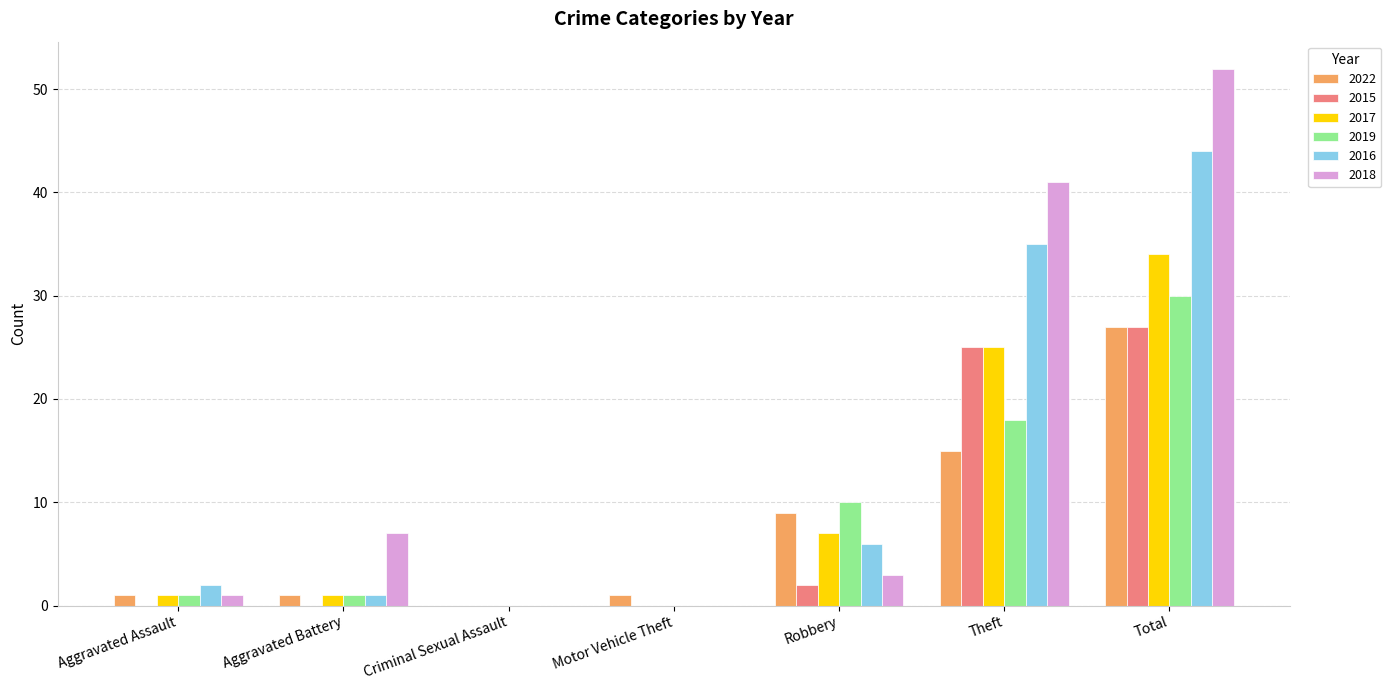

Which series has the largest total across all categories?

2018